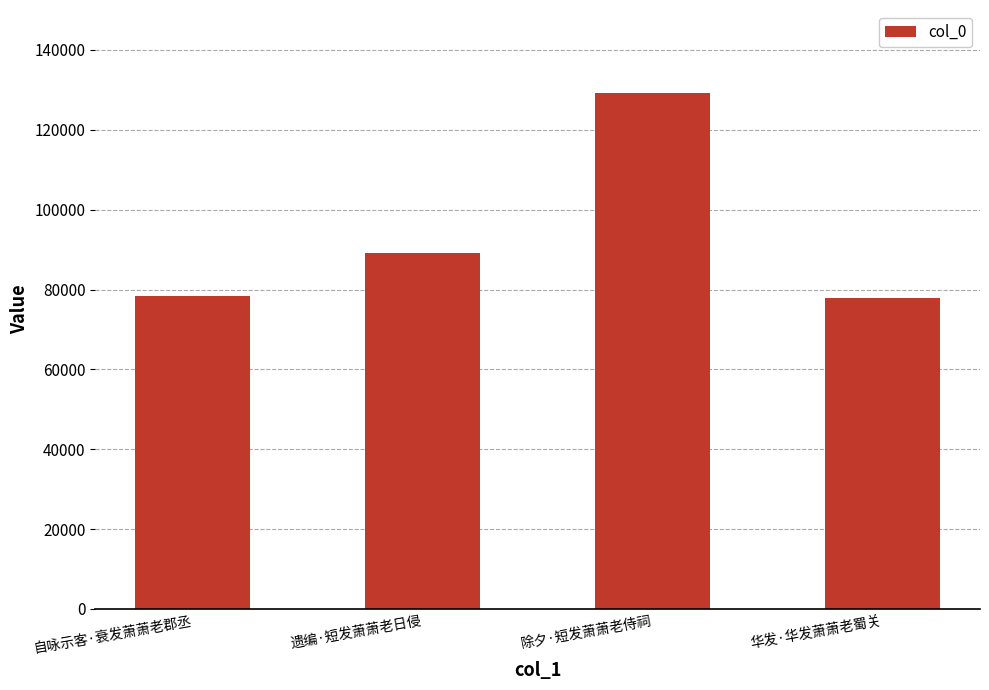

What is the difference between the maximum and second lowest values?

50667